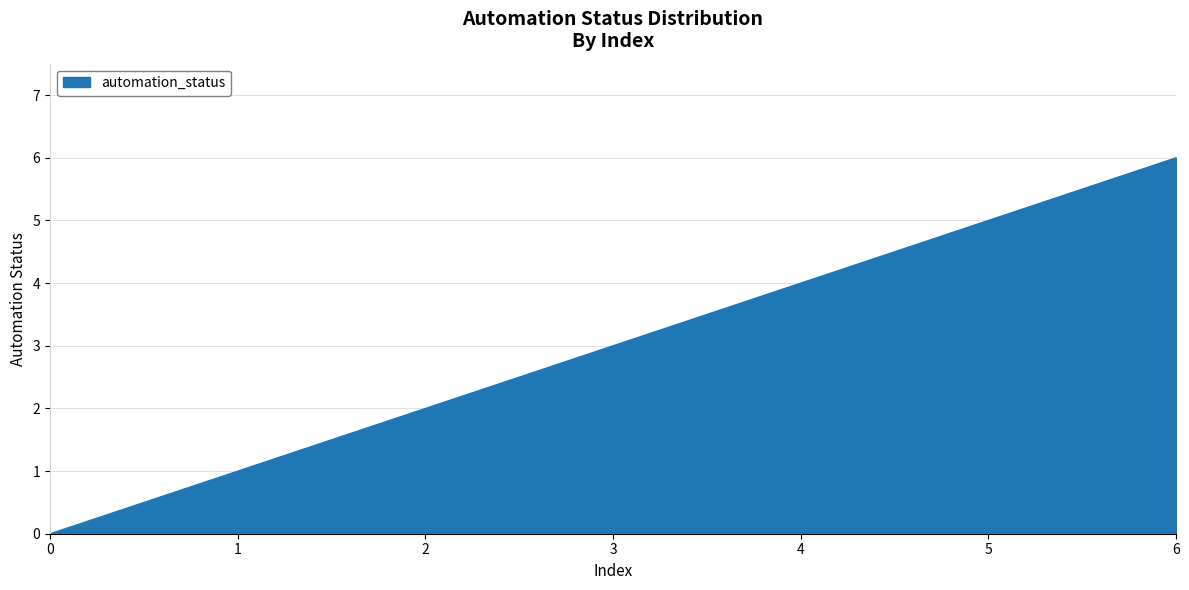

How many lines are shown in the chart?

1